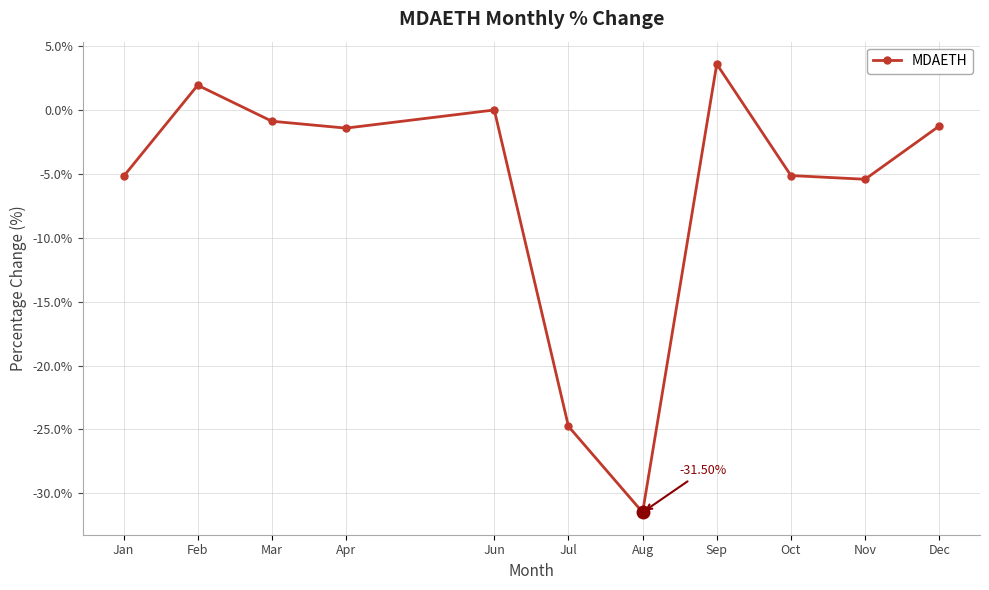

How many categories are shown in the chart?

11